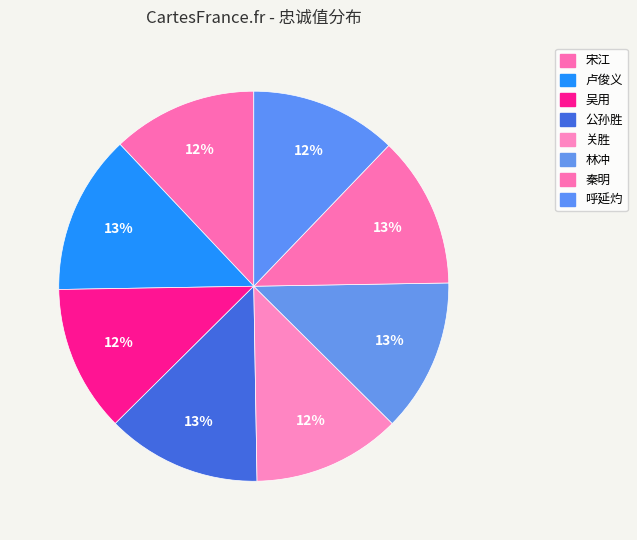

Count the number of slices in the pie.

8